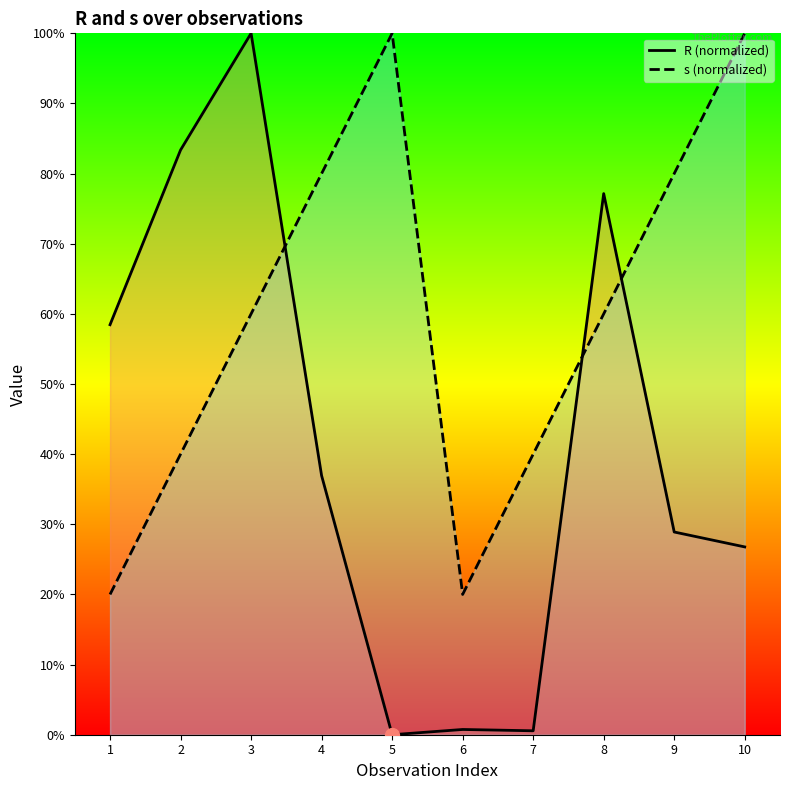

List the series in order of their overall mean, lowest first.

R, s